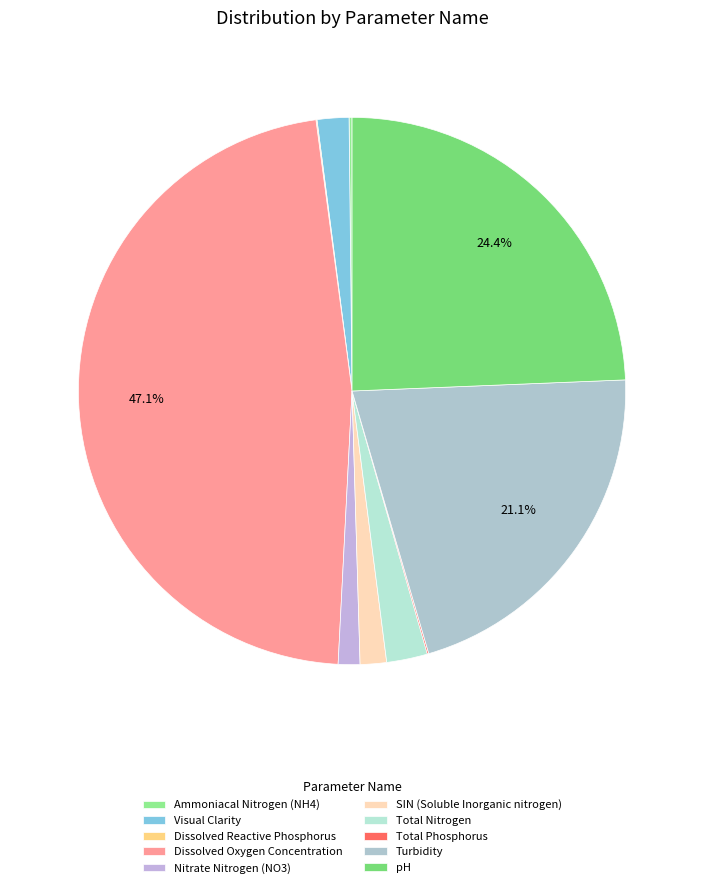

Count the number of slices in the pie.

10